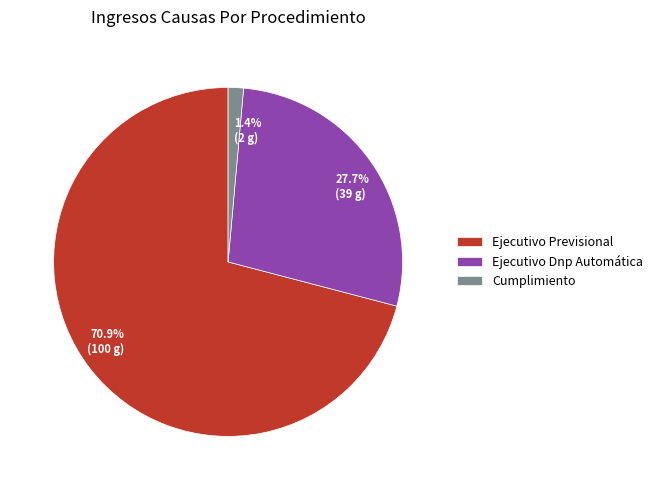

Does Ejecutivo Previsional represent more than half of the total?

Yes